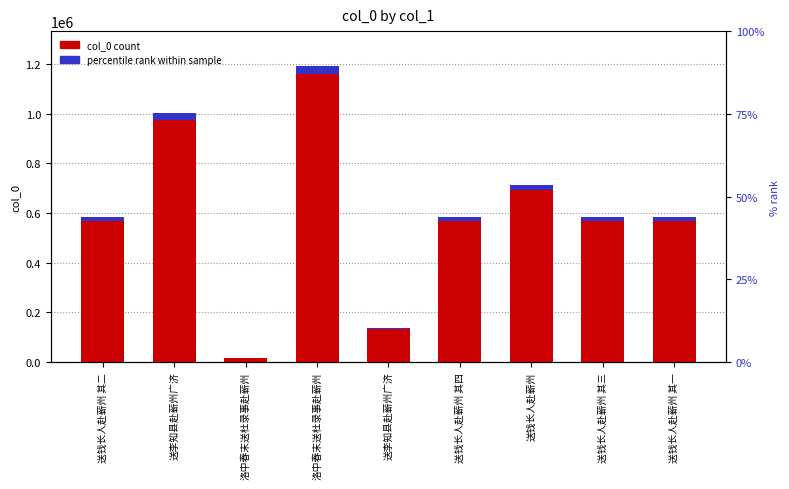

What is the difference between the maximum and minimum values in the col_0 series?

1144268.0